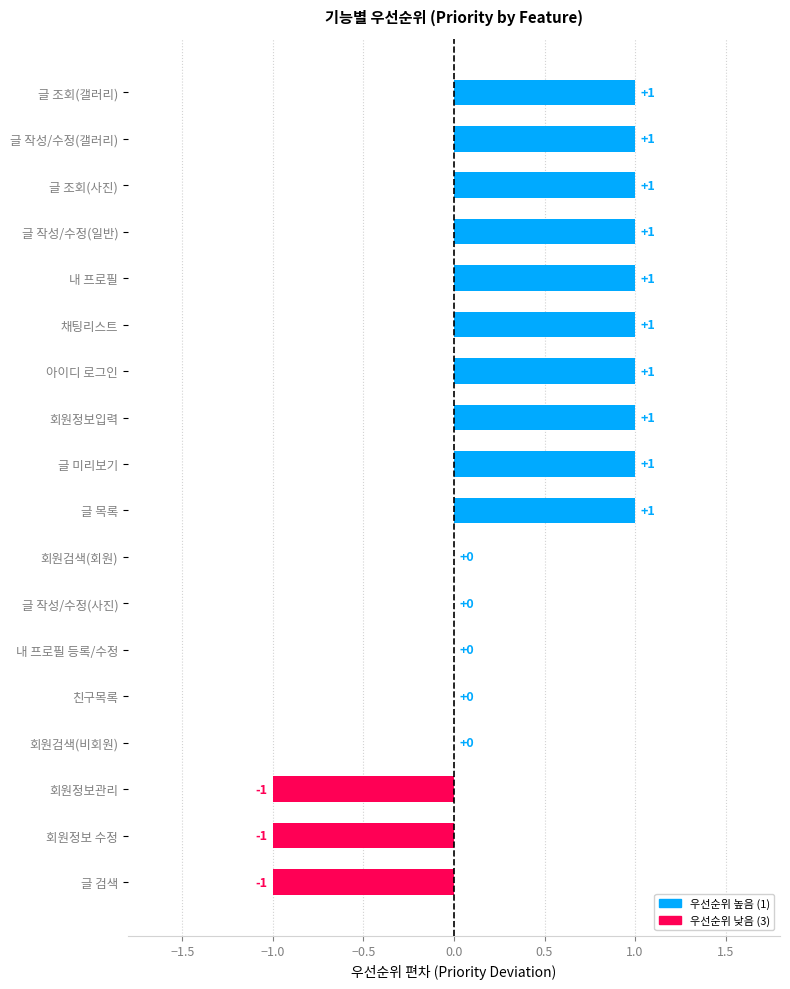

How many series are shown in this chart?

1